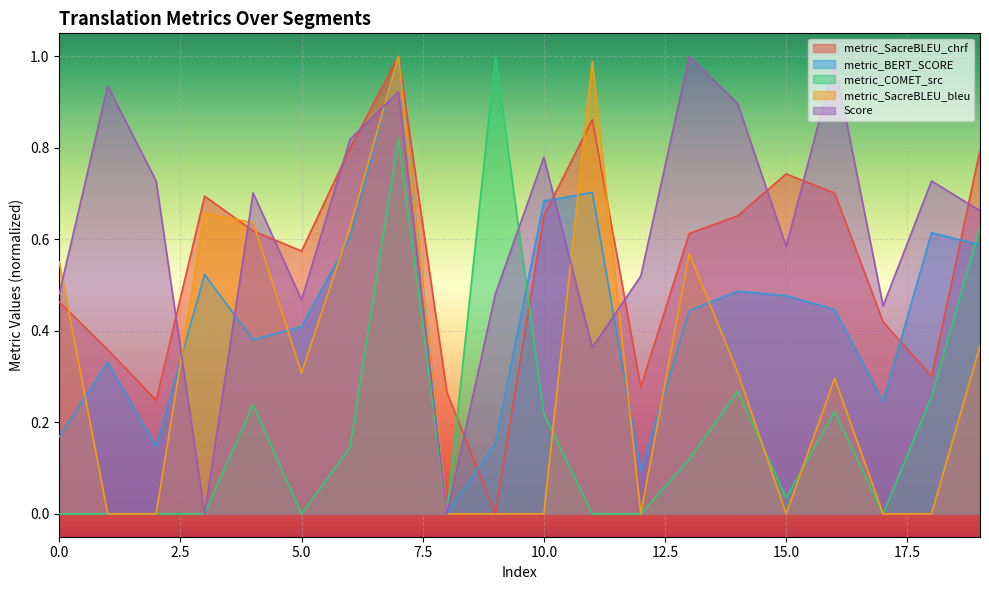

Reading right to left, list all the values displayed in this chart.

metric_SacreBLEU_chrf: 19=0.8	18=0.3	17=0.4	16=0.7	15=0.7	14=0.7	13=0.6	12=0.3	11=0.9	10=0.7	9=0.0	8=0.3	7=1.0	6=0.8	5=0.6	4=0.6	3=0.7	2=0.2	1=0.4	0=0.5
metric_BERT_SCORE: 19=0.6	18=0.6	17=0.2	16=0.4	15=0.5	14=0.5	13=0.4	12=0.1	11=0.7	10=0.7	9=0.2	8=0.0	7=1.0	6=0.6	5=0.4	4=0.4	3=0.5	2=0.1	1=0.3	0=0.2
metric_COMET_src: 19=0.6	18=0.3	17=0.0	16=0.2	15=0.0	14=0.3	13=0.1	12=0.0	11=0.0	10=0.2	9=1.0	8=0.0	7=0.8	6=0.1	5=0.0	4=0.2	3=0.0	2=0.0	1=0.0	0=0.0
metric_SacreBLEU_bleu: 19=0.4	18=0.0	17=0.0	16=0.3	15=0.0	14=0.3	13=0.6	12=0.0	11=1.0	10=0.0	9=0.0	8=0.0	7=1.0	6=0.6	5=0.3	4=0.6	3=0.7	2=0.0	1=0.0	0=0.6
Score: 19=0.7	18=0.7	17=0.5	16=1.0	15=0.6	14=0.9	13=1.0	12=0.5	11=0.4	10=0.8	9=0.5	8=0.0	7=0.9	6=0.8	5=0.5	4=0.7	3=0.0	2=0.7	1=0.9	0=0.5